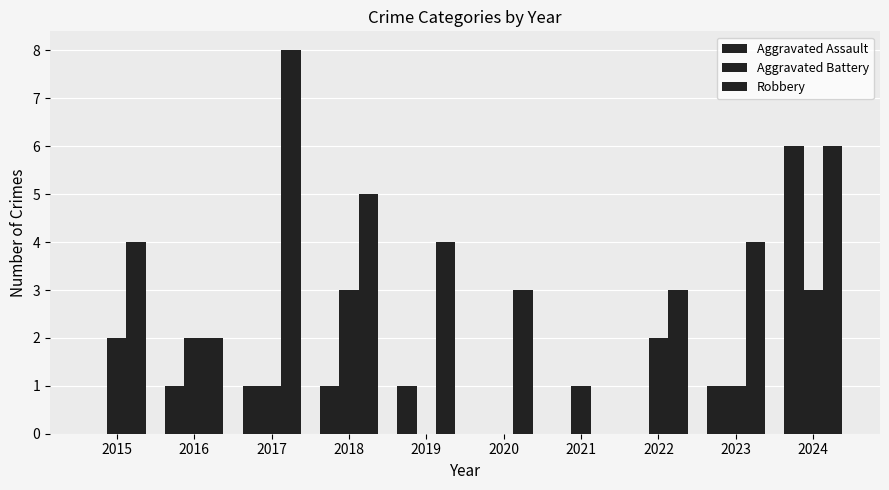

Which has a higher value, 2015 or 2021?

2015